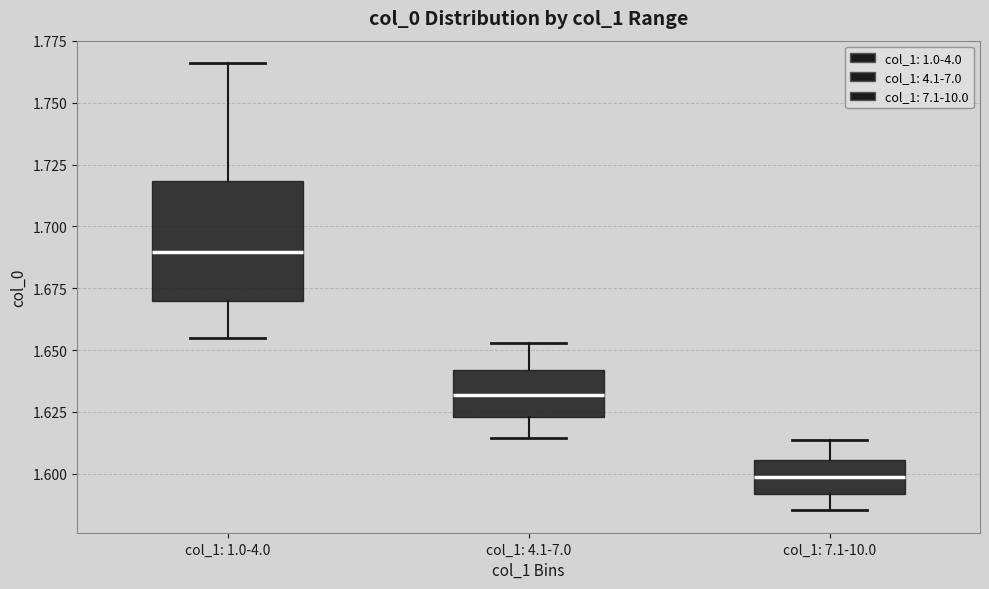

Comparing the boxes themselves (not the whiskers), which one is the tallest?

col_1: 1.0-4.0